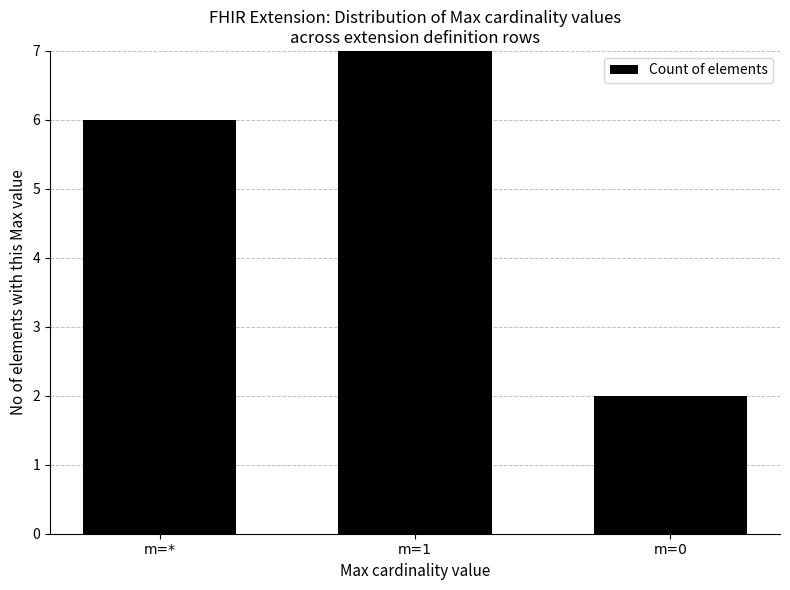

What is the ratio of the value at m=* to the value at m=1?

0.8